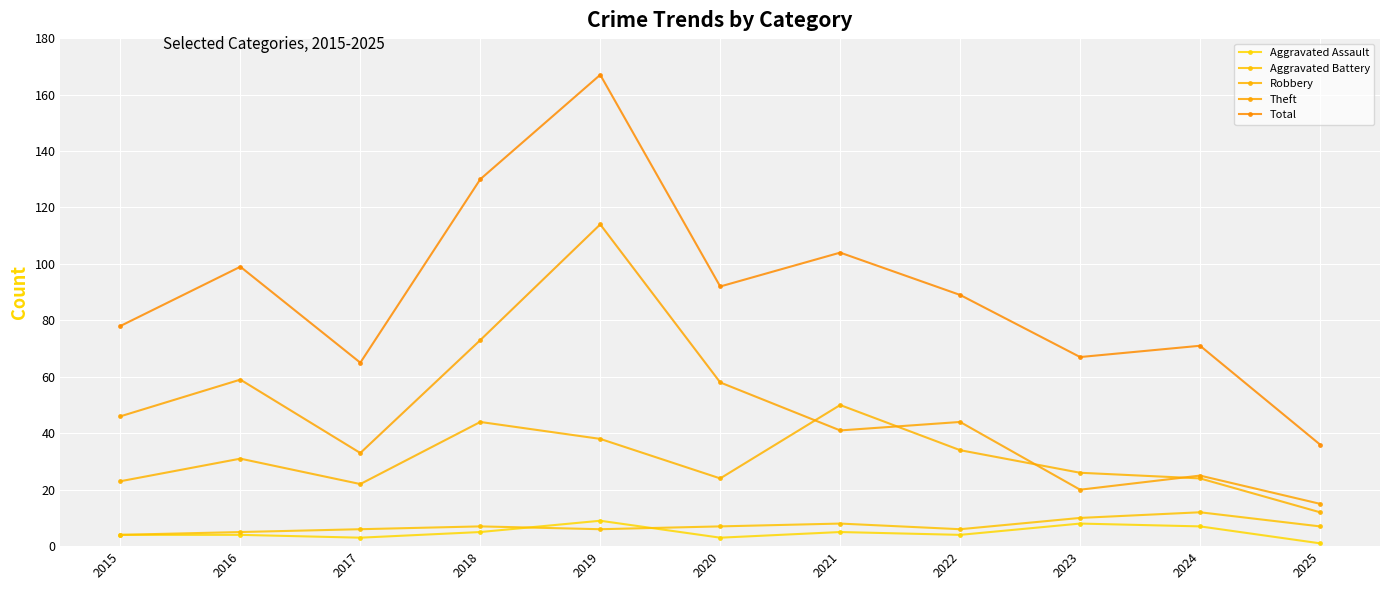

Rank the categories by Theft value from highest to lowest.

2019, 2018, 2016, 2020, 2015, 2022, 2021, 2017, 2024, 2023, 2025